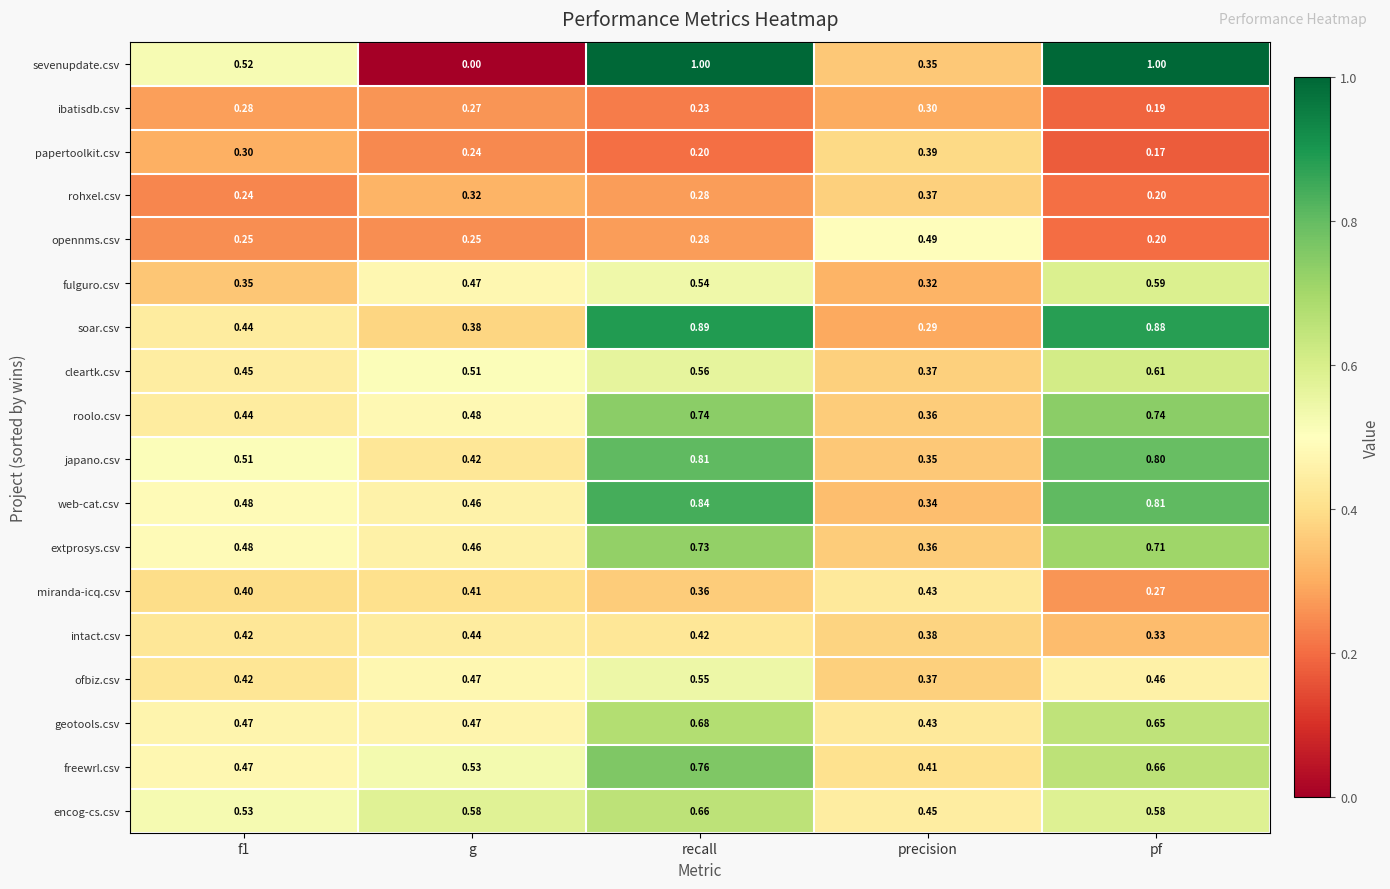

Where is roolo.csv nearest to the value 0?

precision